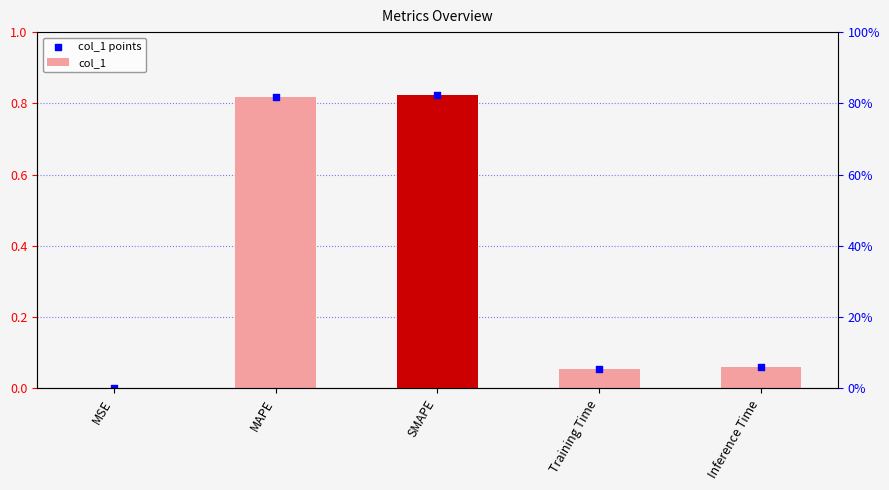

At how many categories does at least one series exceed 0?

5